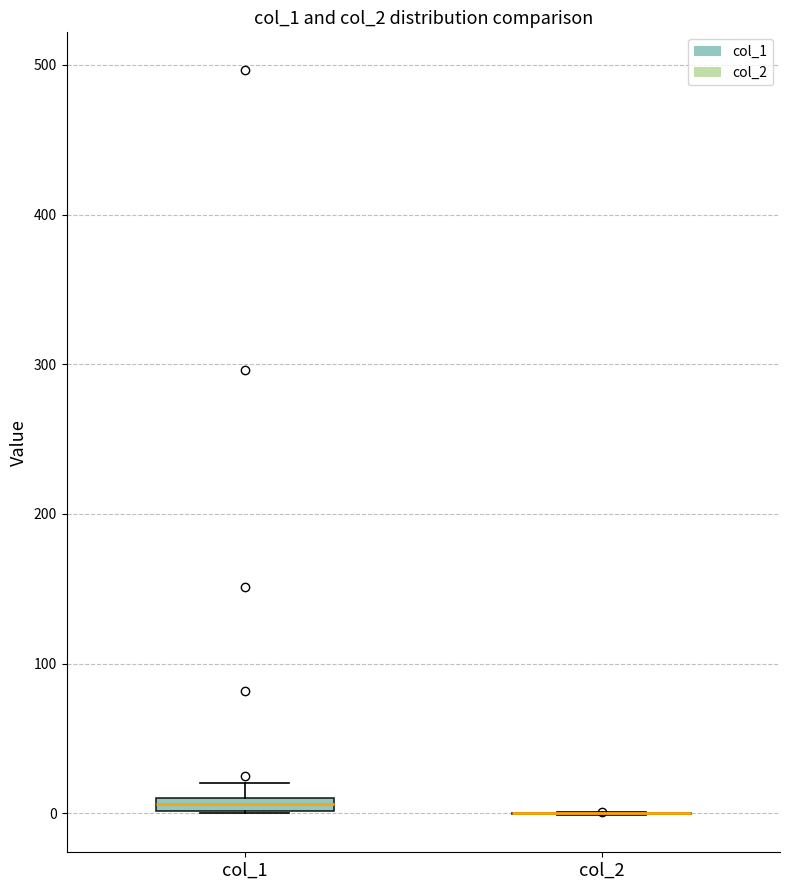

Where is the upper edge of the box for col_1 on the y-axis? The values are not printed on the chart, so give them approximately, as read against the axis.

10